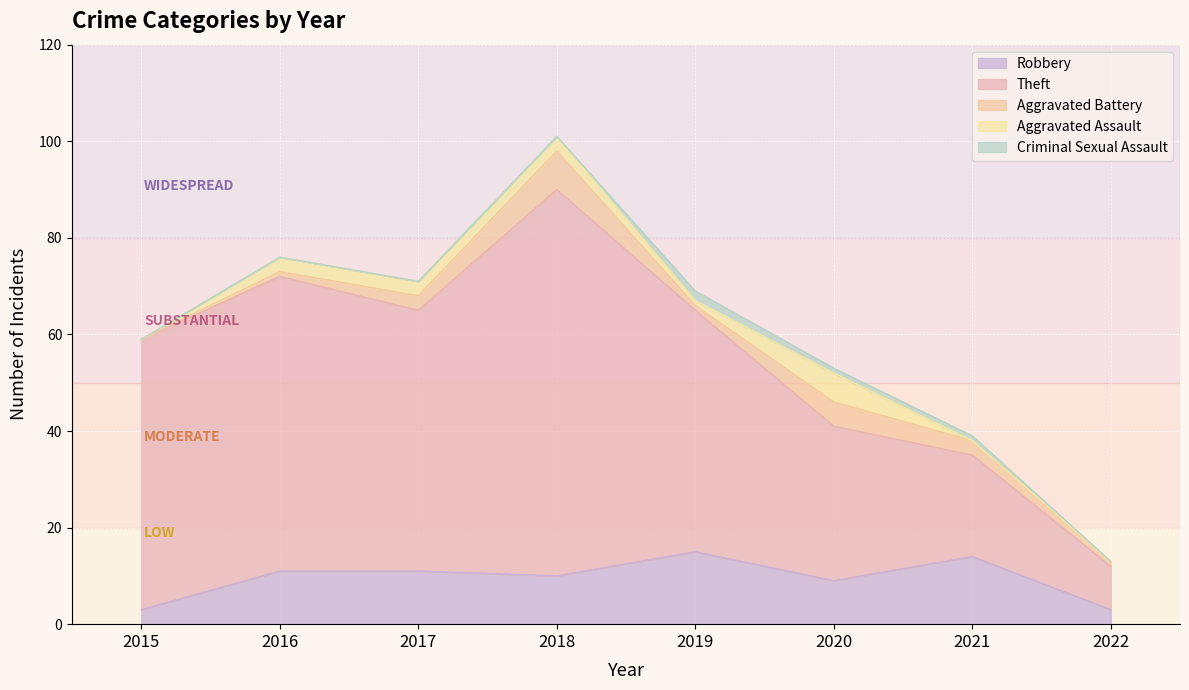

Rank the series at 2018 from lowest to highest value.

Criminal Sexual Assault, Aggravated Assault, Aggravated Battery, Robbery, Theft